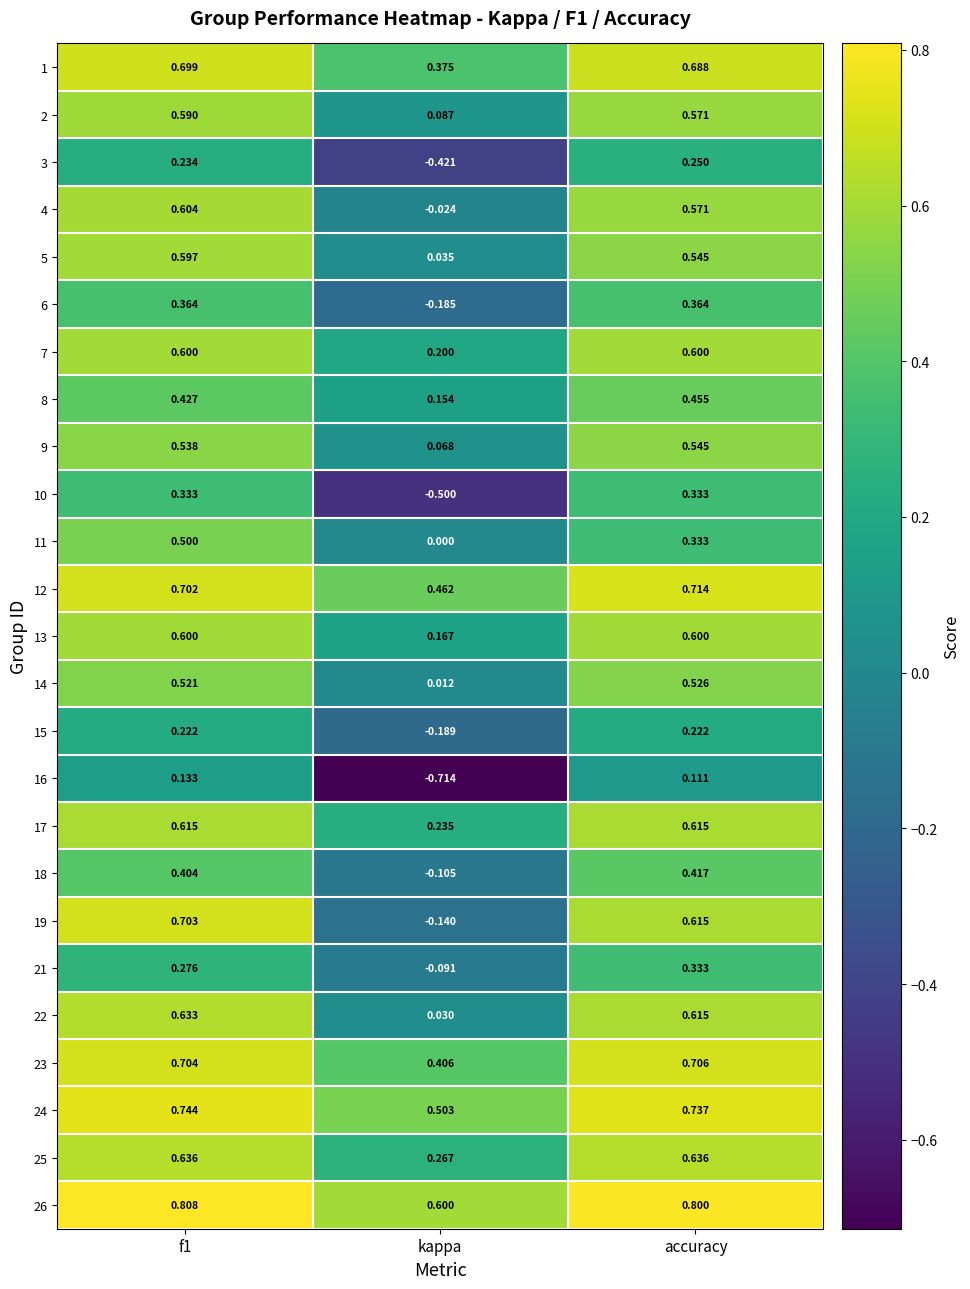

At which category does the chart reach its minimum across all series?

kappa